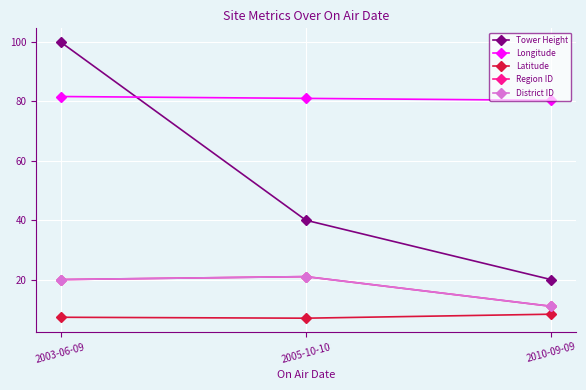

Reading left to right, list all the values displayed in this chart.

Tower Height: 2003-06-09=100.0	2005-10-10=40.0	2010-09-09=20.0
Longitude: 2003-06-09=81.7	2005-10-10=81.1	2010-09-09=80.4
Latitude: 2003-06-09=7.3	2005-10-10=7.0	2010-09-09=8.3
Region ID: 2003-06-09=20.0	2005-10-10=21.0	2010-09-09=11.0
District ID: 2003-06-09=20.0	2005-10-10=21.0	2010-09-09=11.0